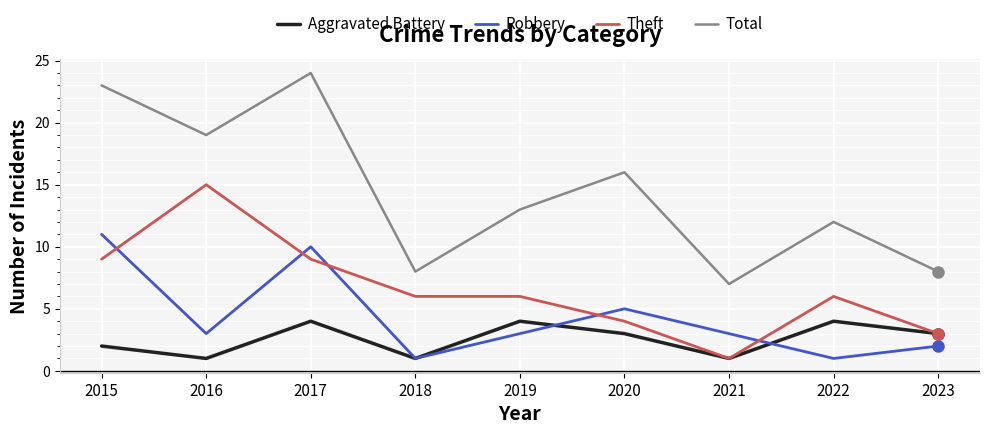

Which series has the largest total across all categories?

Total